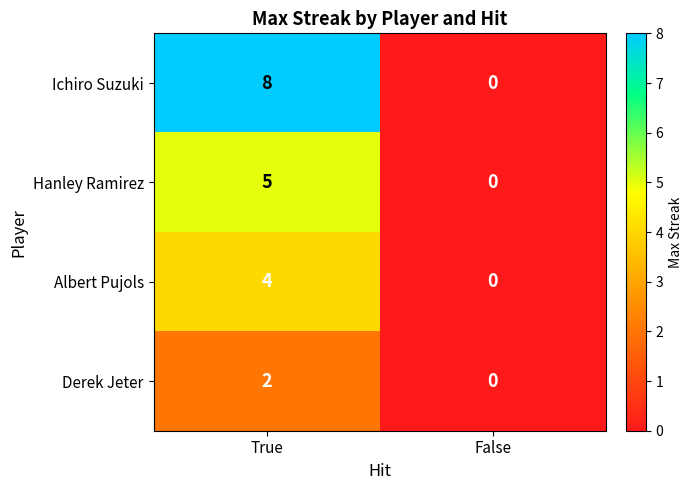

How many positive values does the Albert Pujols series have?

1